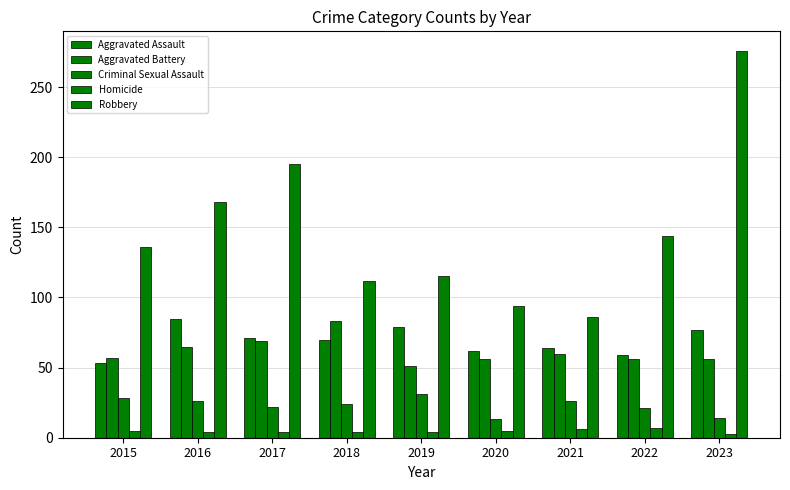

What is the difference between the maximum and minimum values in the Criminal Sexual Assault series?

18